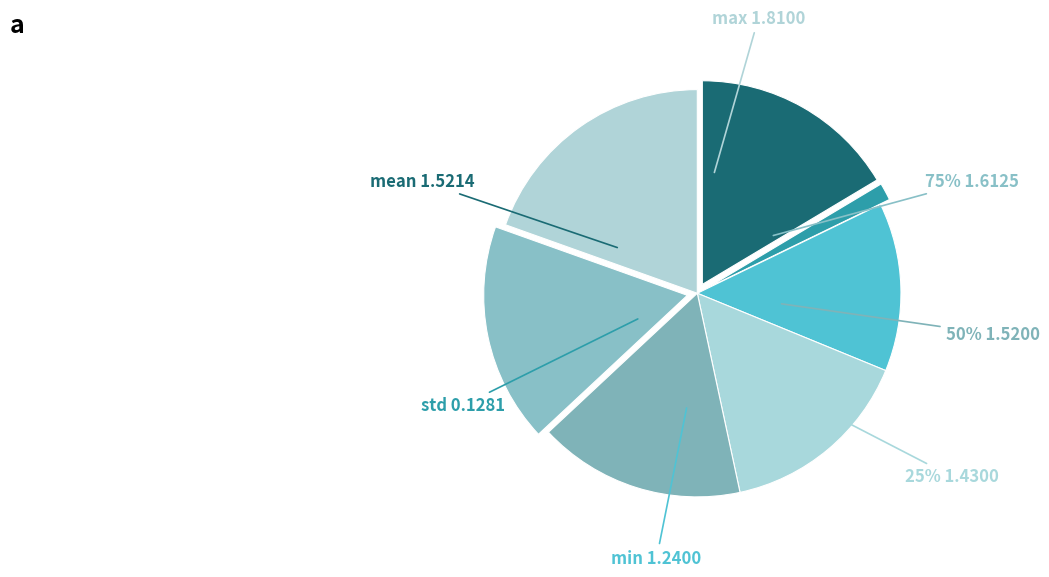

Is there a majority slice in this chart?

No